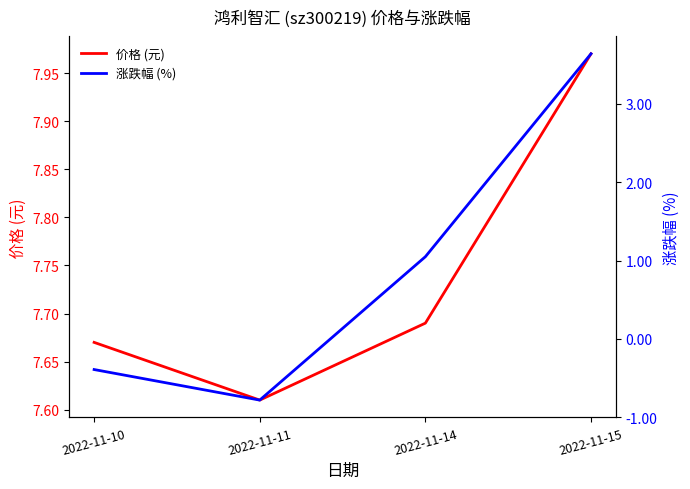

What is the difference between the 涨跌幅 (%) values at 2022-11-11 and 2022-11-10?

0.4